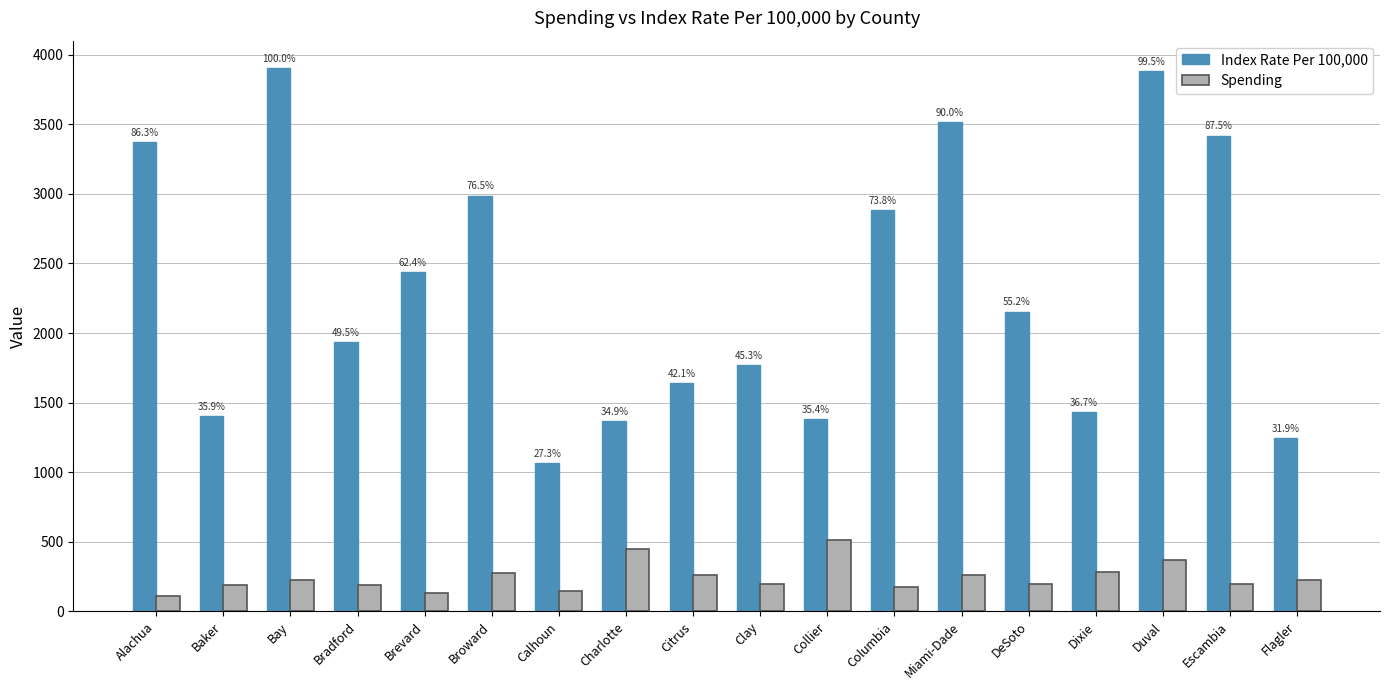

What value does the Spending series have at Bradford?

190.6